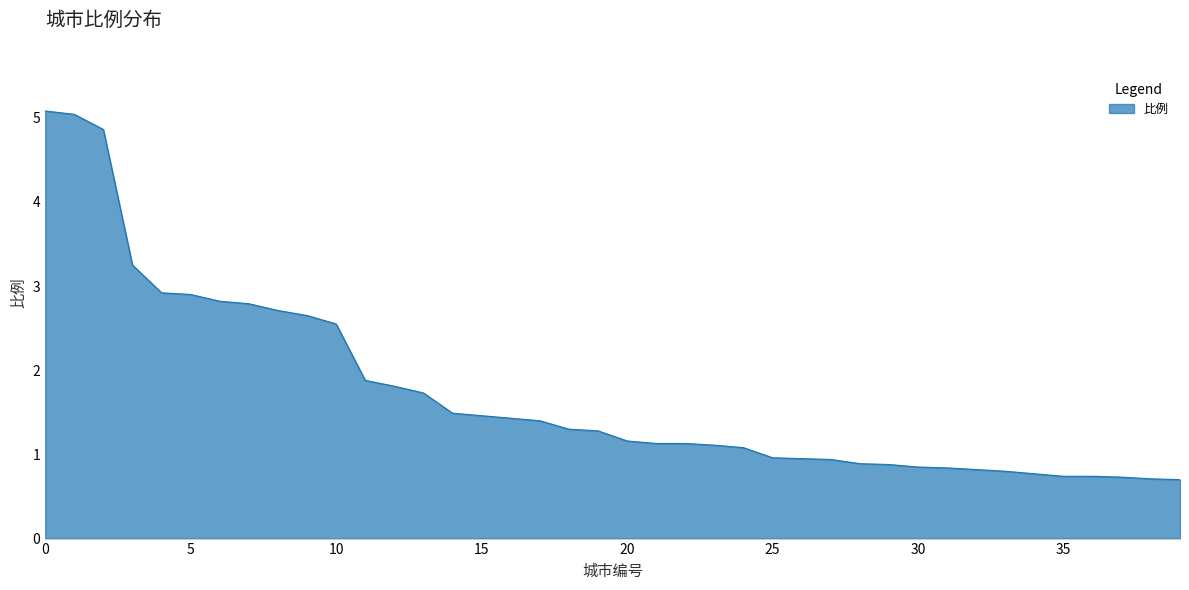

The chart shows a value of 5.1 at 0. True or false?

True